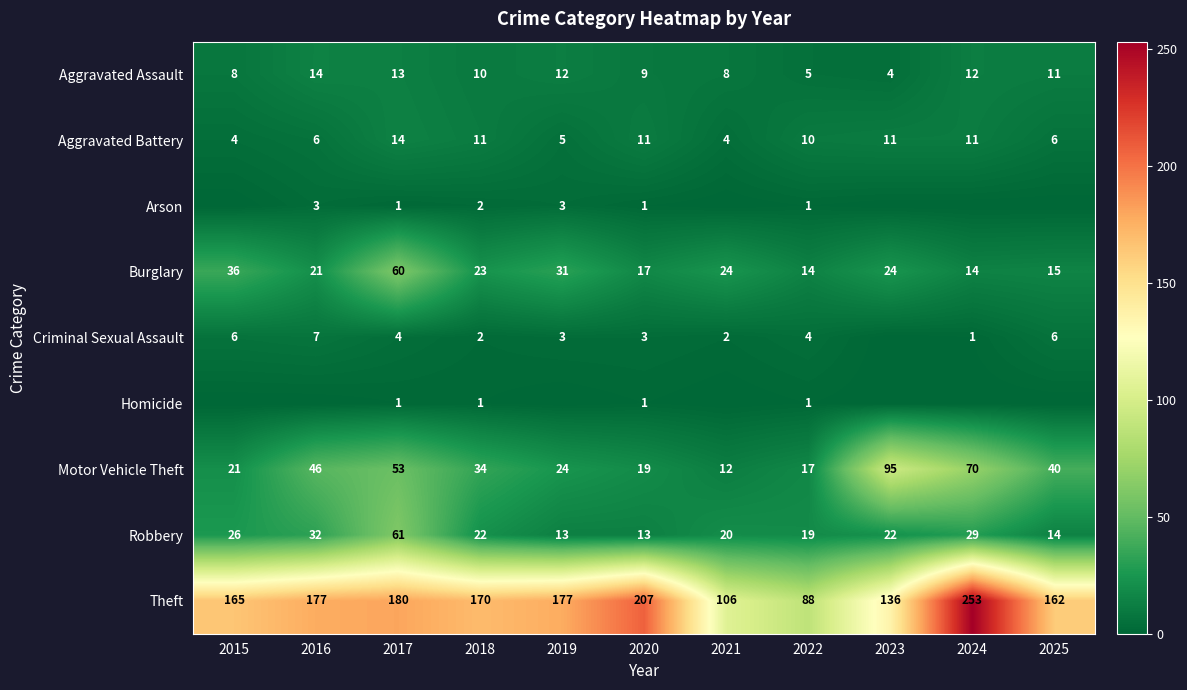

What is the difference between the maximum and minimum values in the Motor Vehicle Theft series?

83